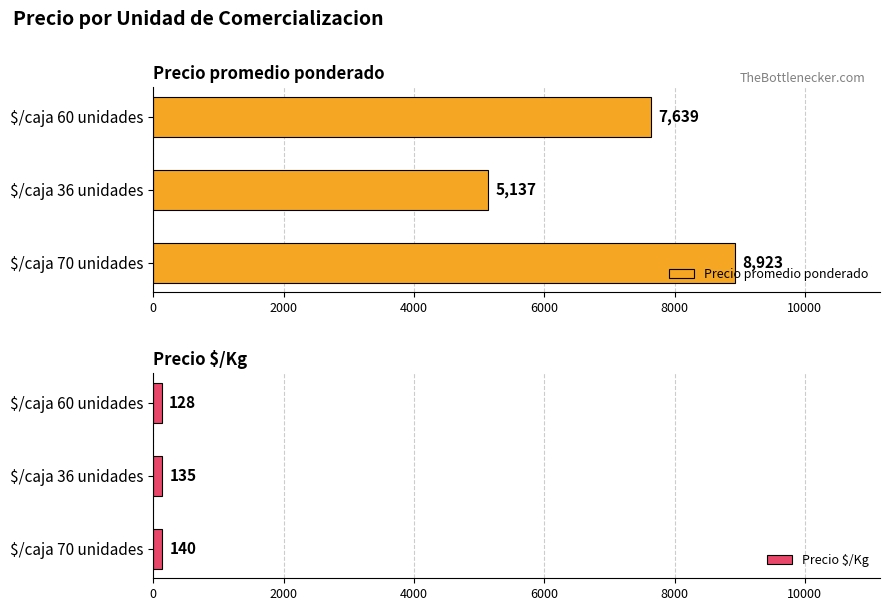

What is the approximate value of Precio promedio ponderado at $/caja 60 unidades, to the nearest 50?

7650